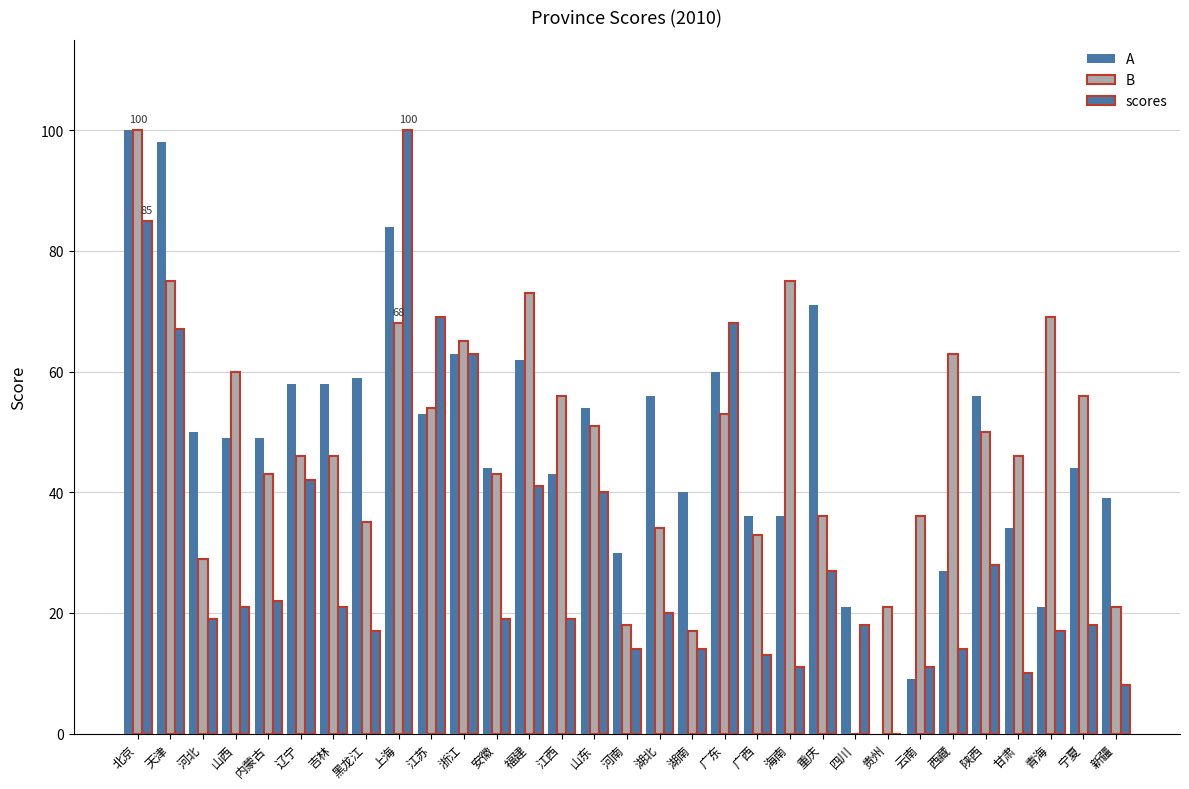

Read the scores value at 西藏.

14